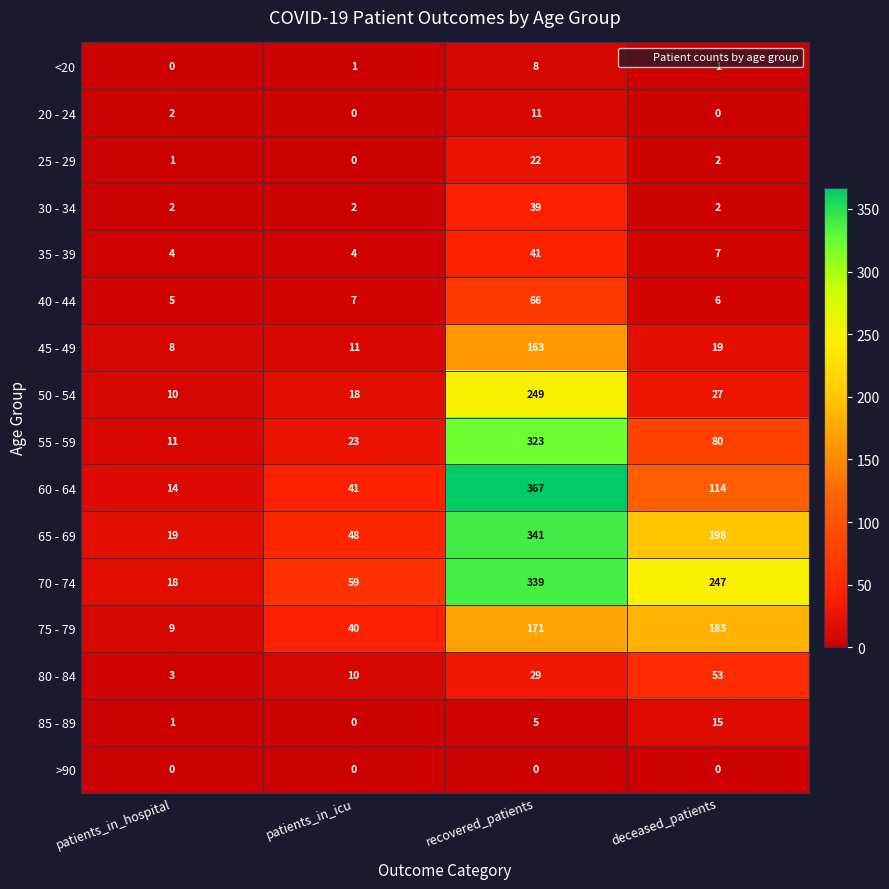

How many data points does each series have?

4